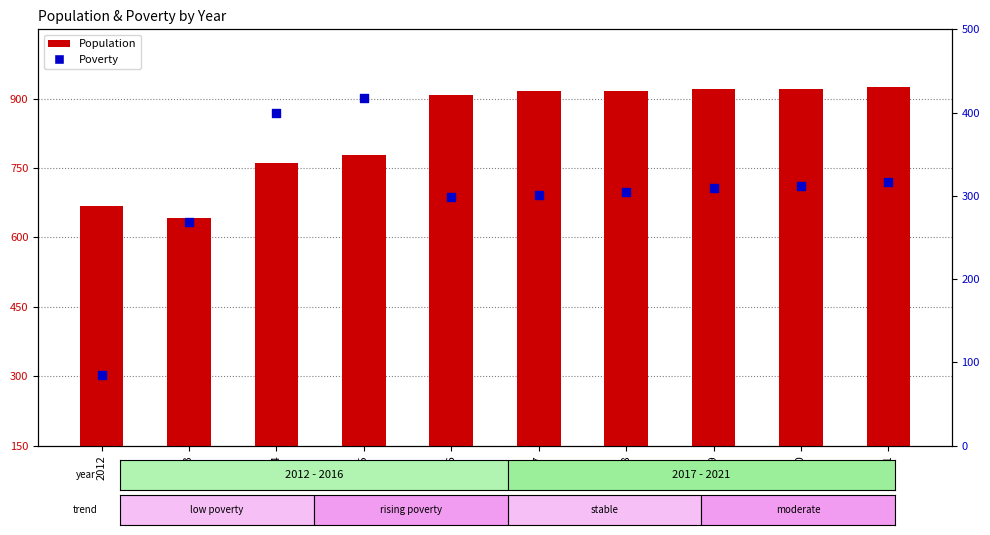

Which series has the largest Y range (max minus min)?

Poverty